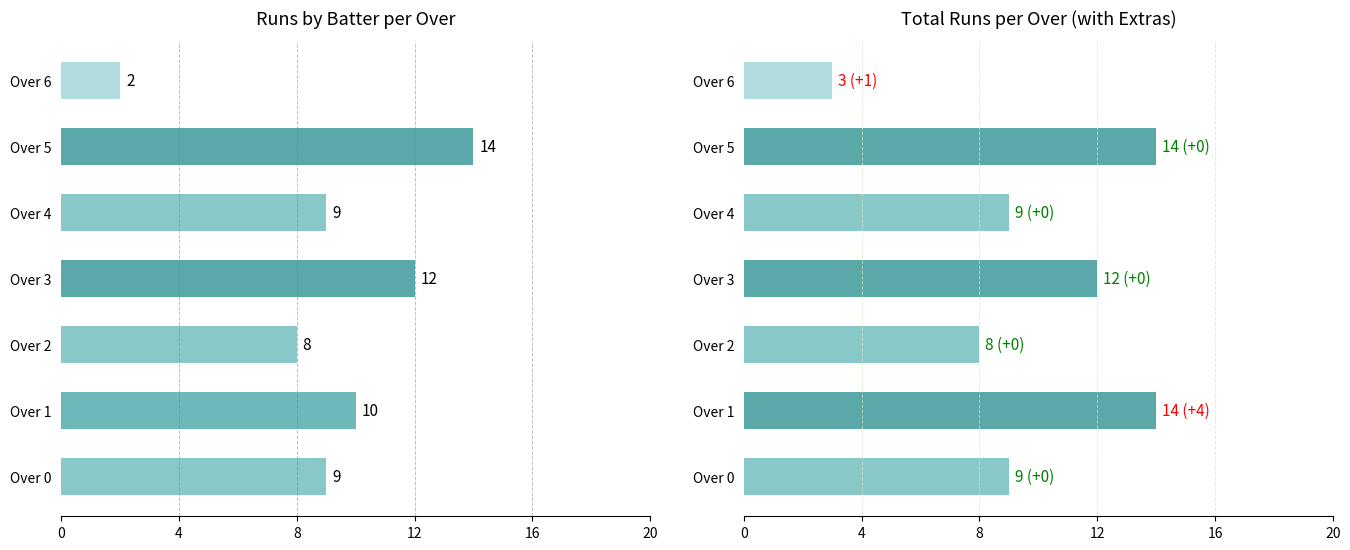

Which series has the largest total across all categories?

runs_total